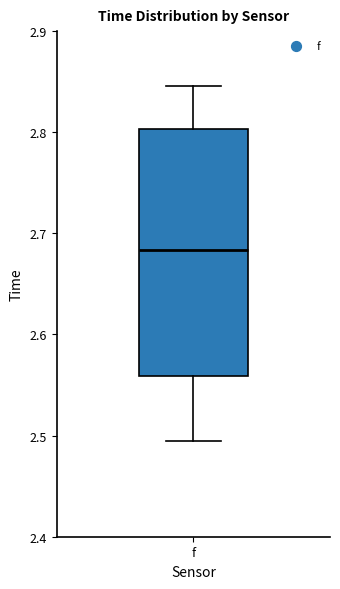

Transcribe this box plot: give where the median line is, the range the box spans, and where the two whiskers end, as read against the y-axis. The values are not printed on the chart, so give them approximately, as read against the axis.

median 2.68, box 2.56 to 2.80, whiskers 2.49 to 2.85